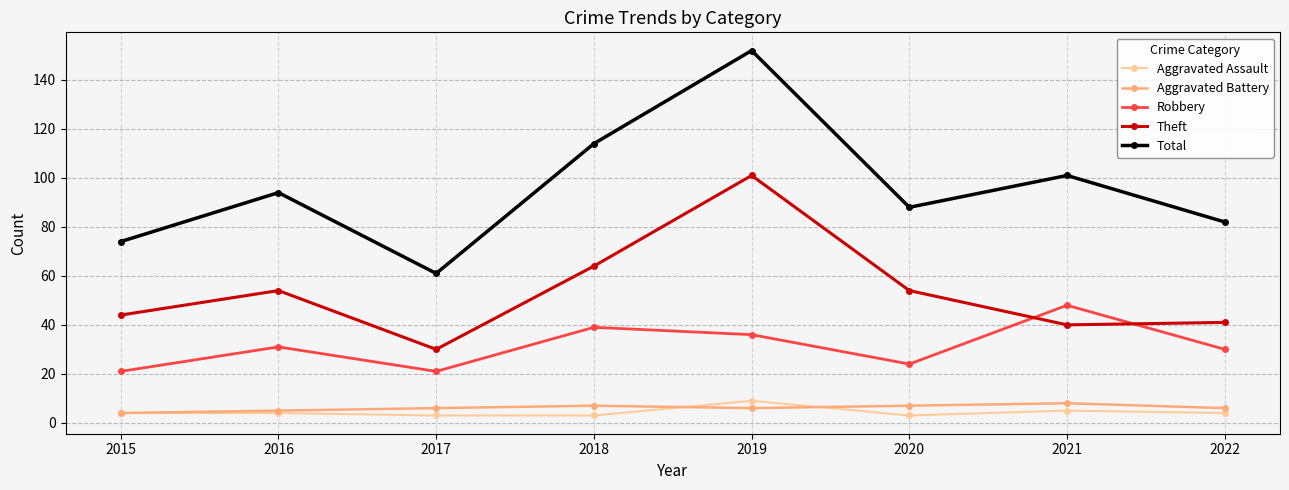

How many data points in Theft are less than 54?

4